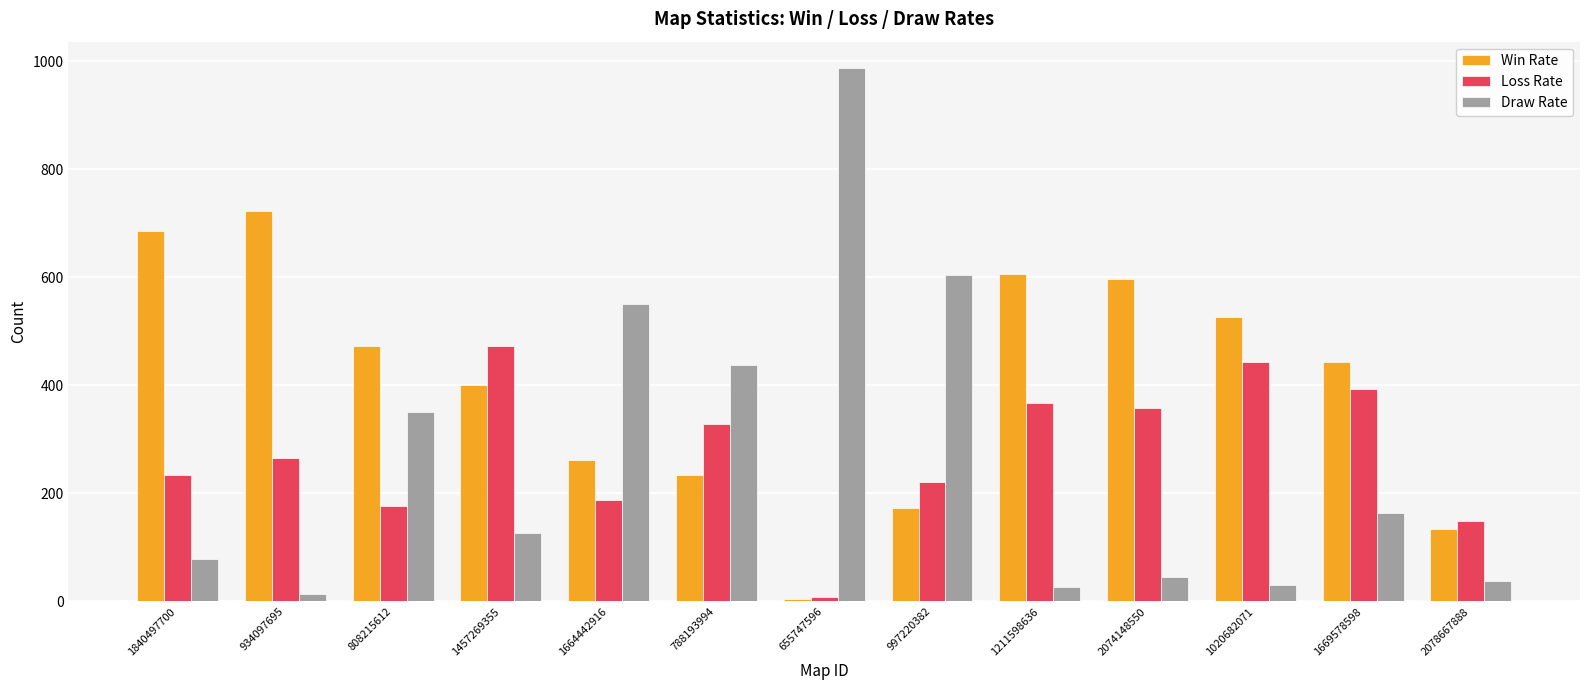

At how many categories does at least one series exceed 407?

12